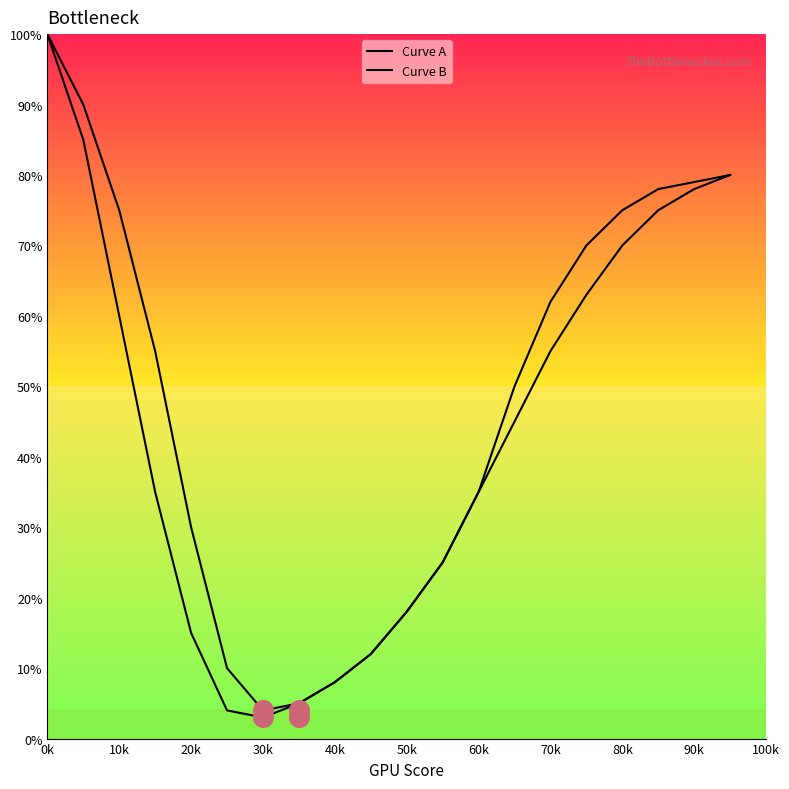

Which series contains the highest Y value?

Curve A